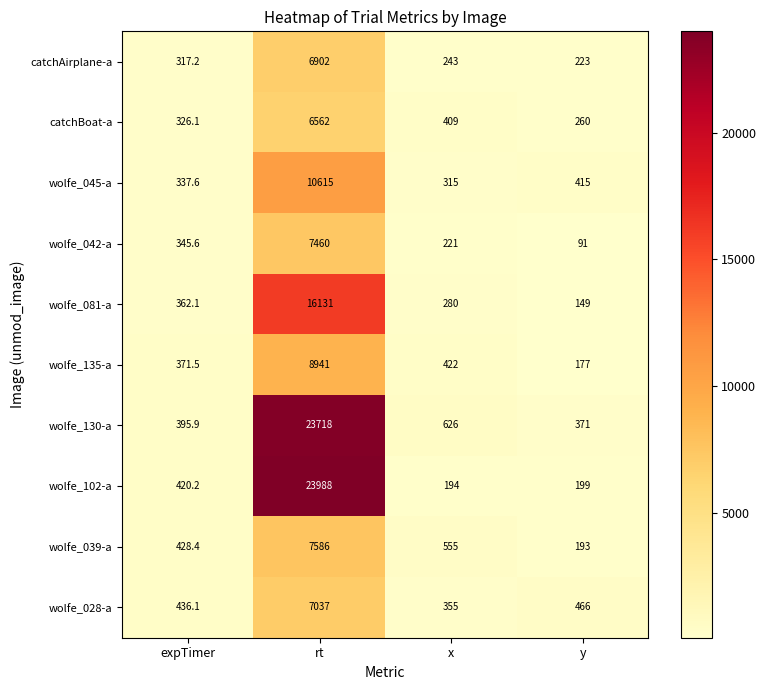

What is the maximum value shown in the chart?

23988.0